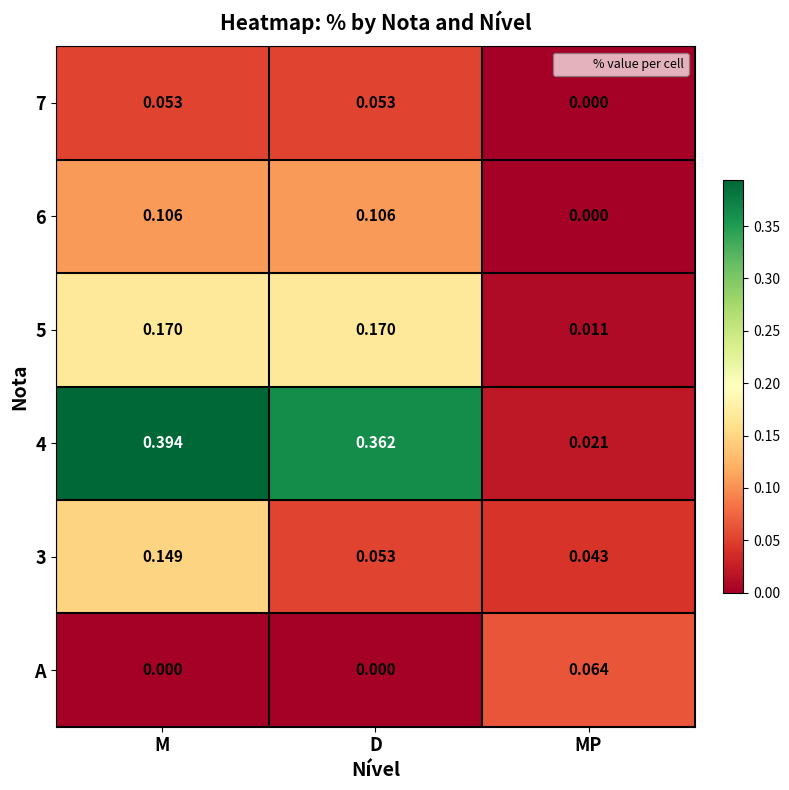

Which label corresponds to the largest value in the chart?

M